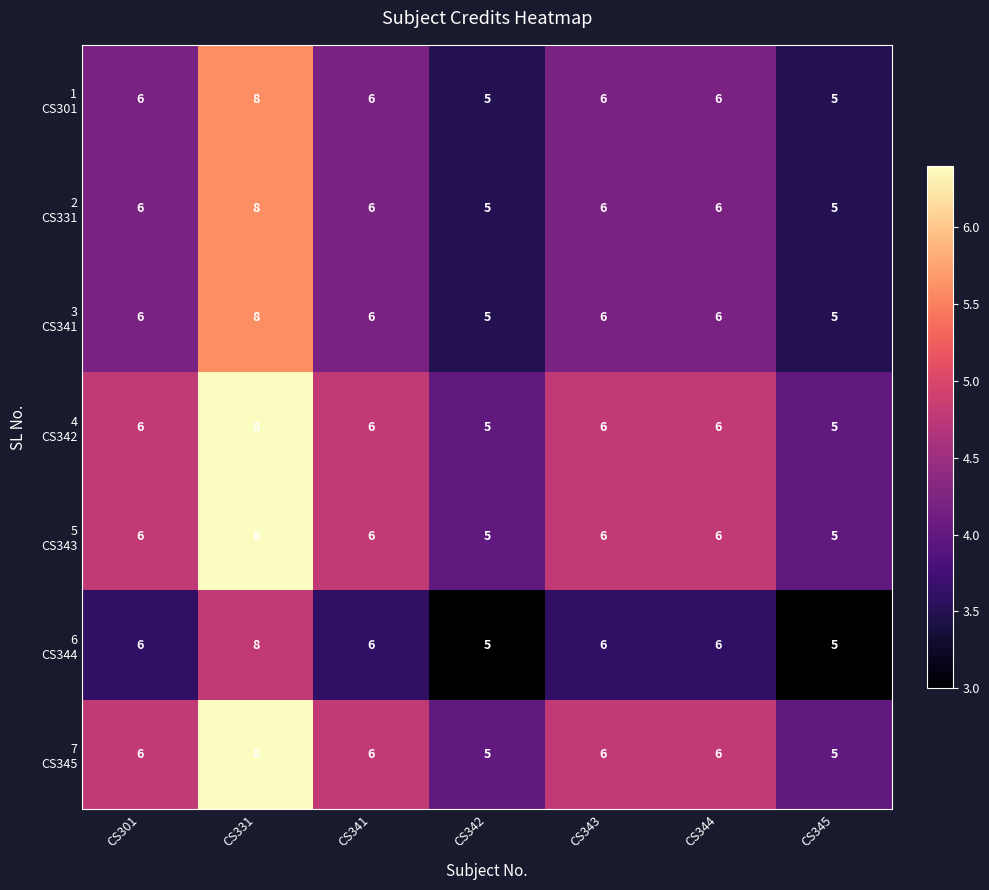

What is the total value across all series at CS331?

56